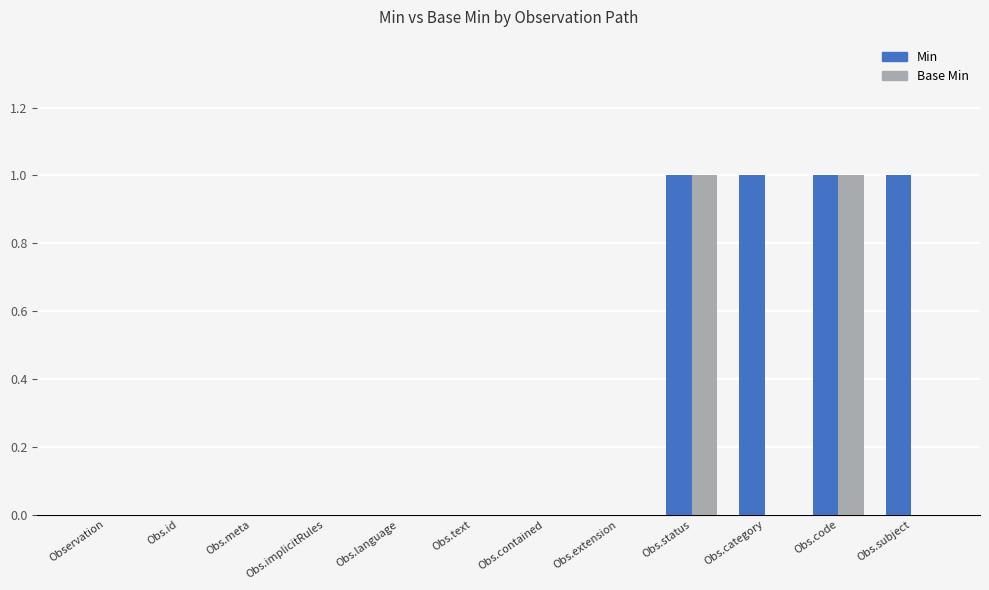

What is the sum of the Min values at Obs.id and Obs.code?

1